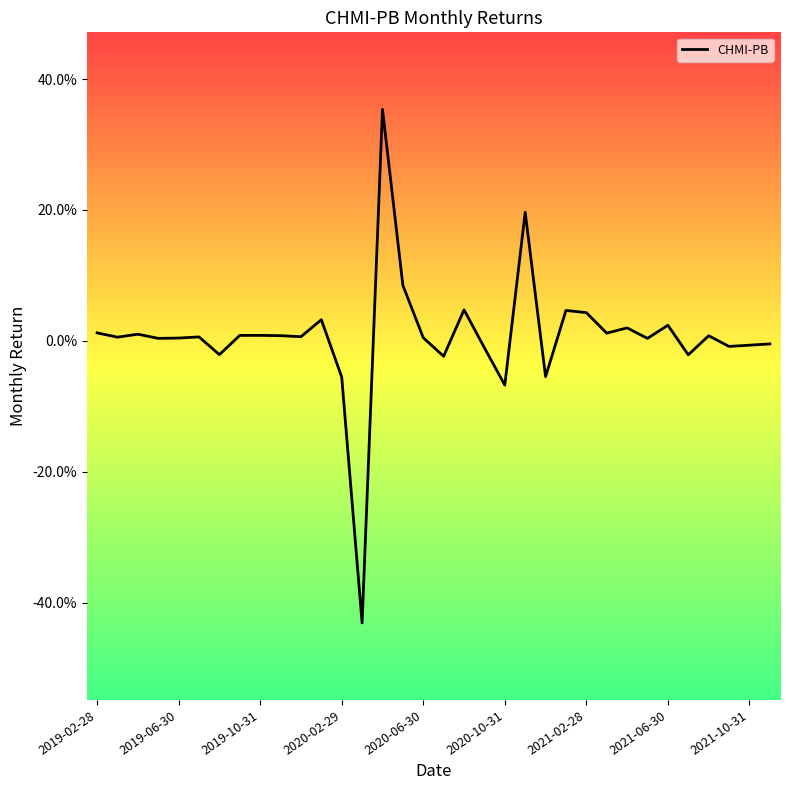

Does the chart have visible grid lines?

No